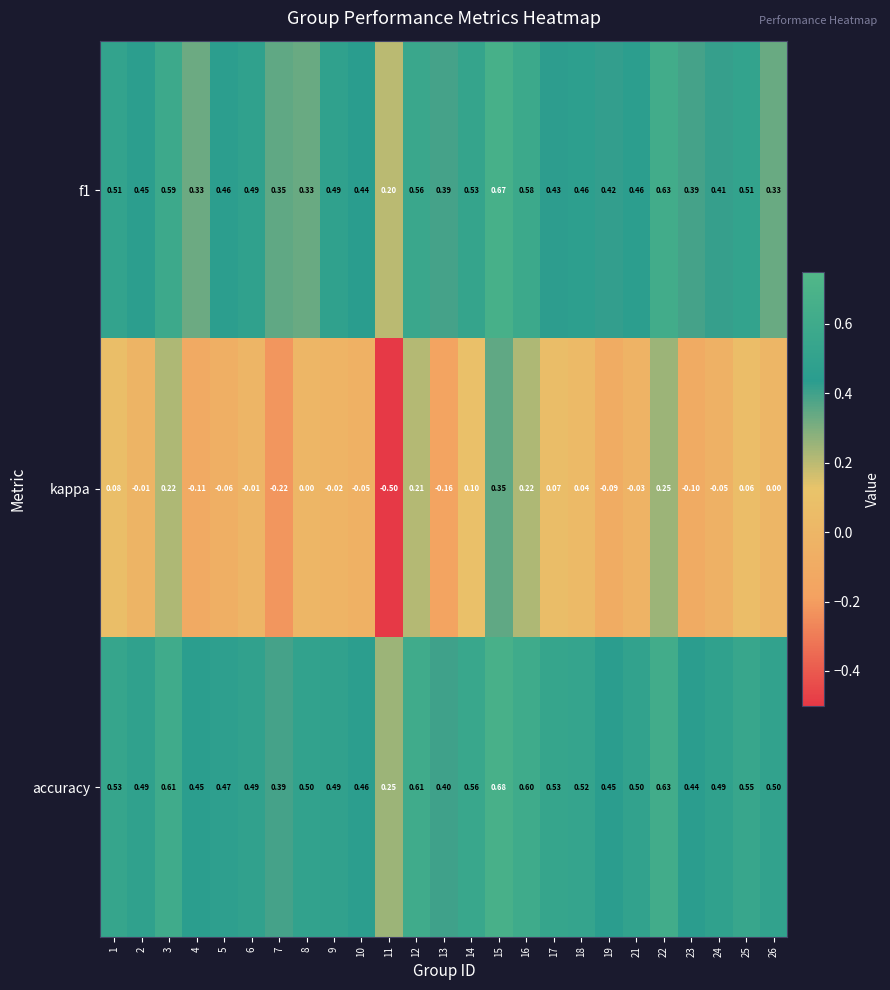

Which series has the largest total across all categories?

accuracy